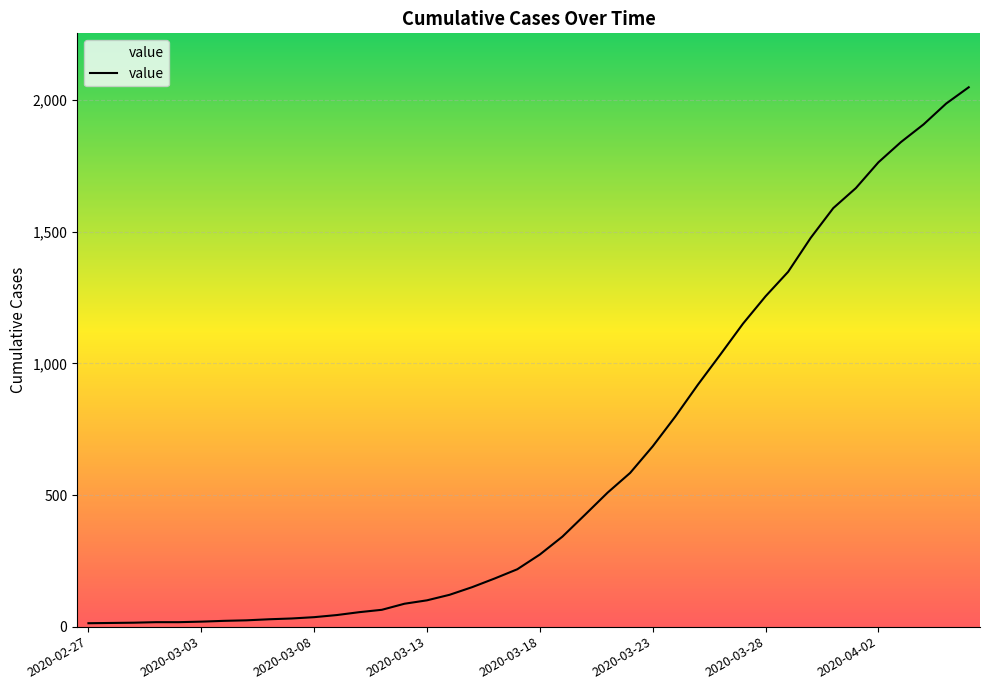

How many lines are shown in the chart?

1